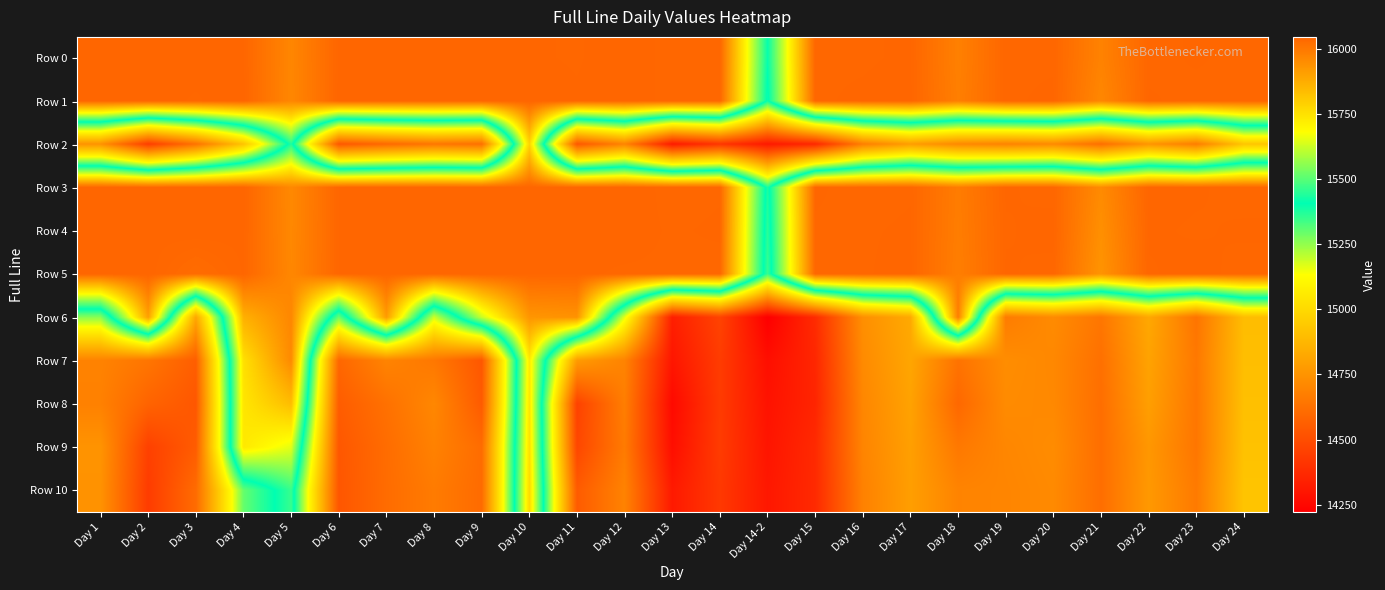

Reading left to right, extract all data points from this chart.

Row 0: Day 1=16042	Day 2=16044	Day 3=16043	Day 4=16042	Day 5=15966	Day 6=16043	Day 7=16044	Day 8=16043	Day 9=16043	Day 10=16042	Day 11=16041	Day 12=16044	Day 13=16040	Day 14=16041	Day 14-2=15413	Day 15=16041	Day 16=16041	Day 17=16042	Day 18=15980	Day 19=16041	Day 20=16041	Day 21=15975	Day 22=16040	Day 23=16042	Day 24=16040
Row 1: Day 1=16042	Day 2=16043	Day 3=16041	Day 4=16044	Day 5=15964	Day 6=16044	Day 7=16043	Day 8=16043	Day 9=16042	Day 10=16044	Day 11=16042	Day 12=16044	Day 13=16040	Day 14=16041	Day 14-2=15395	Day 15=16041	Day 16=16042	Day 17=16043	Day 18=15983	Day 19=16041	Day 20=16042	Day 21=15963	Day 22=16042	Day 23=16040	Day 24=16041
Row 2: Day 1=14750	Day 2=14445	Day 3=14636	Day 4=14926	Day 5=15440	Day 6=14540	Day 7=14601	Day 8=14648	Day 9=14626	Day 10=15781	Day 11=14539	Day 12=14698	Day 13=14320	Day 14=14418	Day 14-2=14315	Day 15=14369	Day 16=14679	Day 17=14789	Day 18=14715	Day 19=14694	Day 20=14719	Day 21=14621	Day 22=14760	Day 23=14674	Day 24=14931
Row 3: Day 1=16045	Day 2=16043	Day 3=16043	Day 4=16044	Day 5=15960	Day 6=16042	Day 7=16043	Day 8=16044	Day 9=16044	Day 10=16043	Day 11=16043	Day 12=16044	Day 13=16040	Day 14=16041	Day 14-2=15380	Day 15=16042	Day 16=16040	Day 17=16041	Day 18=15989	Day 19=16042	Day 20=16040	Day 21=15955	Day 22=16043	Day 23=16042	Day 24=16040
Row 4: Day 1=16043	Day 2=16043	Day 3=16045	Day 4=16043	Day 5=15961	Day 6=16042	Day 7=16043	Day 8=16044	Day 9=16044	Day 10=16043	Day 11=16042	Day 12=16043	Day 13=16041	Day 14=16042	Day 14-2=15363	Day 15=16041	Day 16=16041	Day 17=16042	Day 18=15987	Day 19=16041	Day 20=16043	Day 21=15943	Day 22=16042	Day 23=16041	Day 24=16042
Row 5: Day 1=16044	Day 2=16044	Day 3=16027	Day 4=16042	Day 5=15963	Day 6=16042	Day 7=16042	Day 8=16043	Day 9=16045	Day 10=16042	Day 11=16042	Day 12=16041	Day 13=16041	Day 14=16040	Day 14-2=15349	Day 15=16041	Day 16=16041	Day 17=16043	Day 18=15984	Day 19=16042	Day 20=16040	Day 21=15933	Day 22=16041	Day 23=16043	Day 24=16040
Row 6: Day 1=15261	Day 2=15905	Day 3=14823	Day 4=15866	Day 5=15964	Day 6=15293	Day 7=15916	Day 8=15186	Day 9=15620	Day 10=15929	Day 11=15937	Day 12=15161	Day 13=14335	Day 14=14465	Day 14-2=14222	Day 15=14380	Day 16=14736	Day 17=14831	Day 18=15986	Day 19=14668	Day 20=14722	Day 21=14648	Day 22=14824	Day 23=14641	Day 24=14900
Row 7: Day 1=14692	Day 2=14645	Day 3=14562	Day 4=15752	Day 5=15957	Day 6=14593	Day 7=14696	Day 8=14653	Day 9=14537	Day 10=15727	Day 11=14780	Day 12=14694	Day 13=14304	Day 14=14440	Day 14-2=14278	Day 15=14364	Day 16=14720	Day 17=14817	Day 18=14636	Day 19=14729	Day 20=14710	Day 21=14626	Day 22=14806	Day 23=14655	Day 24=14905
Row 8: Day 1=14685	Day 2=14581	Day 3=14536	Day 4=15739	Day 5=15836	Day 6=14556	Day 7=14628	Day 8=14708	Day 9=14550	Day 10=15740	Day 11=14461	Day 12=14675	Day 13=14260	Day 14=14436	Day 14-2=14292	Day 15=14357	Day 16=14706	Day 17=14804	Day 18=14597	Day 19=14722	Day 20=14713	Day 21=14619	Day 22=14792	Day 23=14649	Day 24=14910
Row 9: Day 1=14752	Day 2=14457	Day 3=14554	Day 4=15731	Day 5=15651	Day 6=14537	Day 7=14612	Day 8=14688	Day 9=14612	Day 10=15752	Day 11=14478	Day 12=14664	Day 13=14276	Day 14=14439	Day 14-2=14300	Day 15=14374	Day 16=14699	Day 17=14794	Day 18=14655	Day 19=14706	Day 20=14725	Day 21=14619	Day 22=14765	Day 23=14647	Day 24=14917
Row 10: Day 1=14747	Day 2=14439	Day 3=14609	Day 4=15299	Day 5=15465	Day 6=14533	Day 7=14611	Day 8=14666	Day 9=14608	Day 10=15767	Day 11=14551	Day 12=14692	Day 13=14317	Day 14=14427	Day 14-2=14310	Day 15=14374	Day 16=14687	Day 17=14790	Day 18=14695	Day 19=14701	Day 20=14718	Day 21=14619	Day 22=14770	Day 23=14662	Day 24=14926